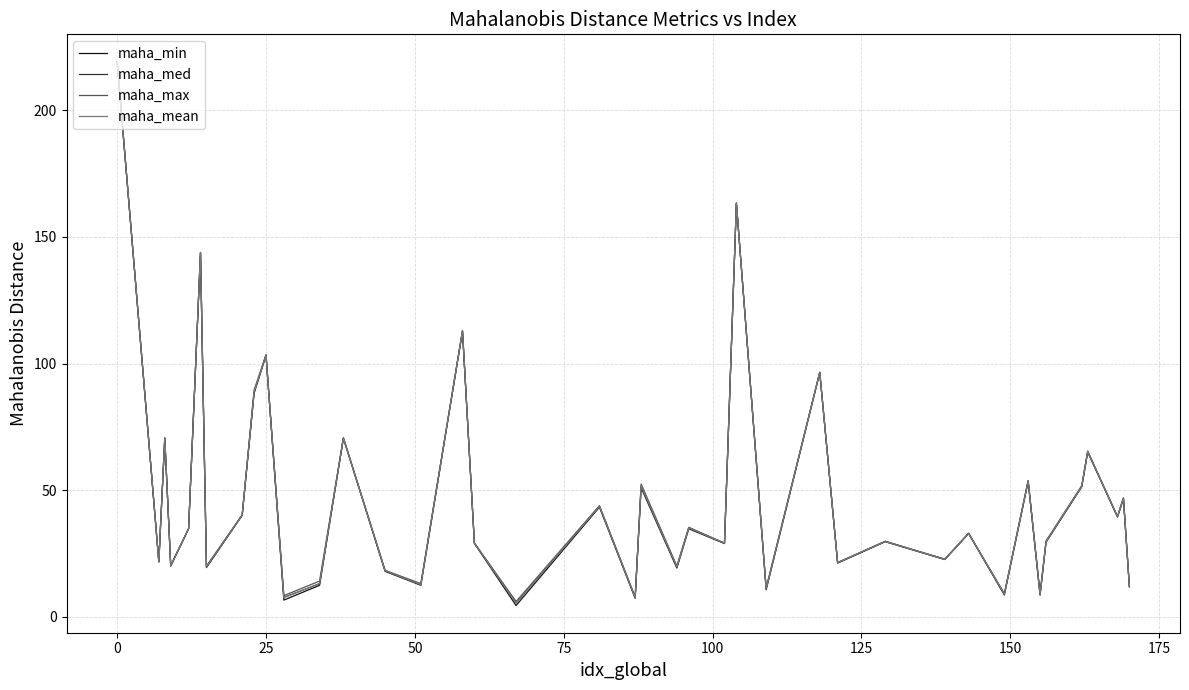

Which series has the widest spread of values?

maha_min